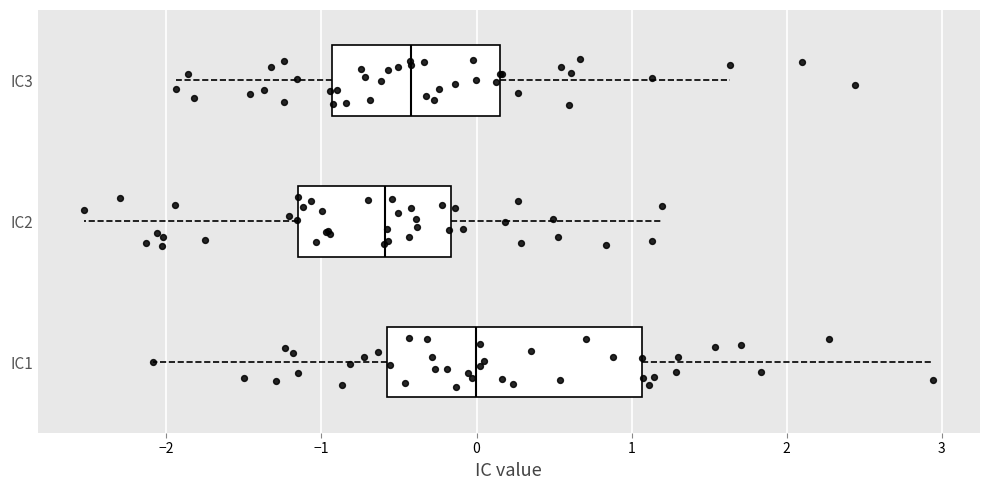

Reading bottom to top, transcribe this box plot: for each box, give where its median line is, the range the box spans, and where its two whiskers end, as read against the x-axis. The values are not printed on the chart, so give them approximately, as read against the axis.

IC1: median 0.0, box -0.6 to 1.1, whiskers -2.1 to 2.9
IC2: median -0.6, box -1.2 to -0.2, whiskers -2.5 to 1.2
IC3: median -0.4, box -0.9 to 0.2, whiskers -1.9 to 1.6